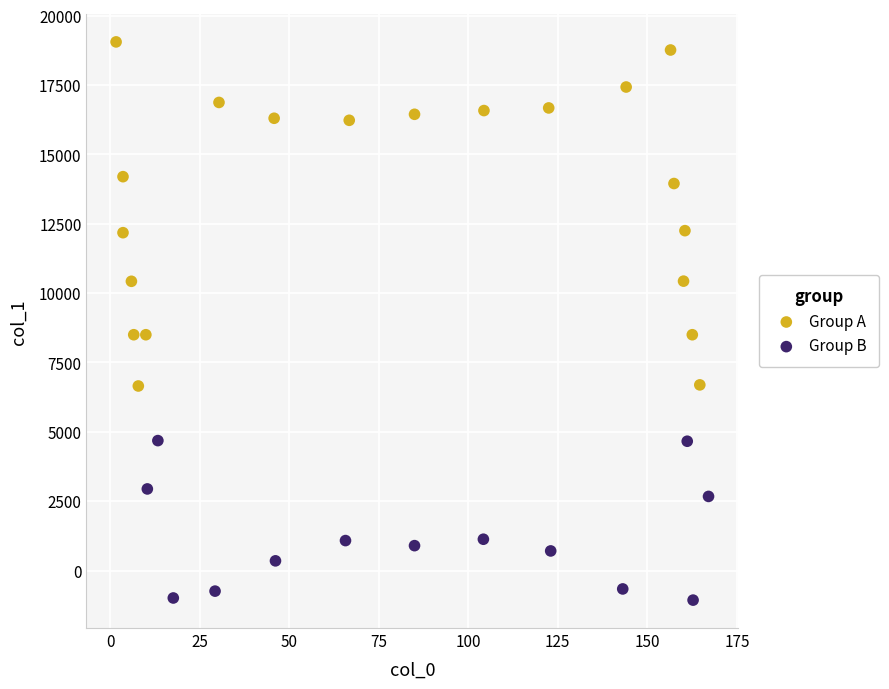

Which series contains the lowest Y value?

Group B